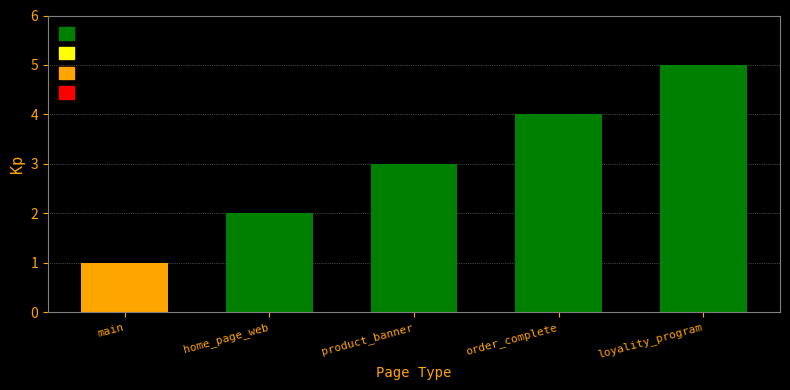

What is the label of the 4th bar from the right?

home_page_web